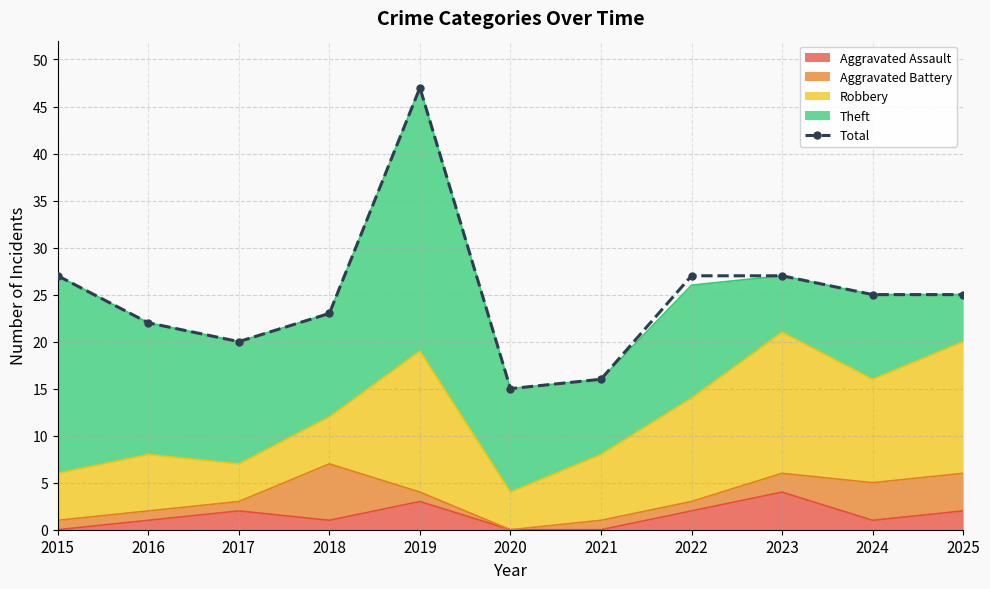

True or false: the data shows 13 at 2023.

False